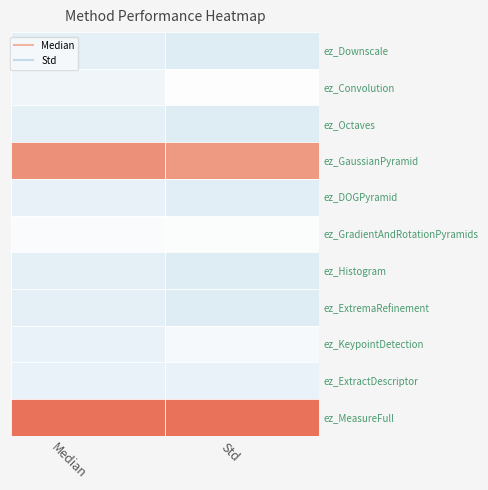

Reading right to left, transcribe all the data shown in this chart.

ez_Downscale: Std=-0.7	Median=-0.6
ez_Convolution: Std=0.0	Median=-0.3
ez_Octaves: Std=-0.7	Median=-0.6
ez_GaussianPyramid: Std=1.5	Median=1.6
ez_DOGPyramid: Std=-0.6	Median=-0.5
ez_GradientAndRotationPyramids: Std=-0.1	Median=-0.1
ez_Histogram: Std=-0.7	Median=-0.6
ez_ExtremaRefinement: Std=-0.7	Median=-0.6
ez_KeypointDetection: Std=-0.2	Median=-0.5
ez_ExtractDescriptor: Std=-0.5	Median=-0.5
ez_MeasureFull: Std=2.5	Median=2.5